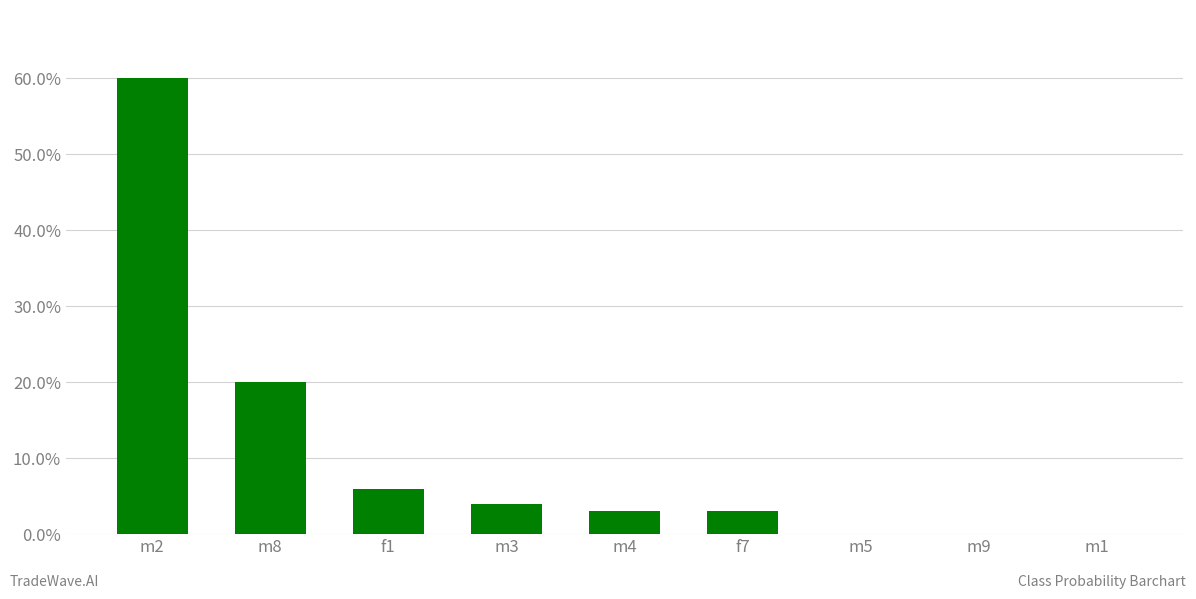

Reading left to right, list all the values displayed in this chart.

m2=0.6	m8=0.2	f1=0.1	m3=0.0	m4=0.0	f7=0.0	m5=0.0	m9=0.0	m1=0.0